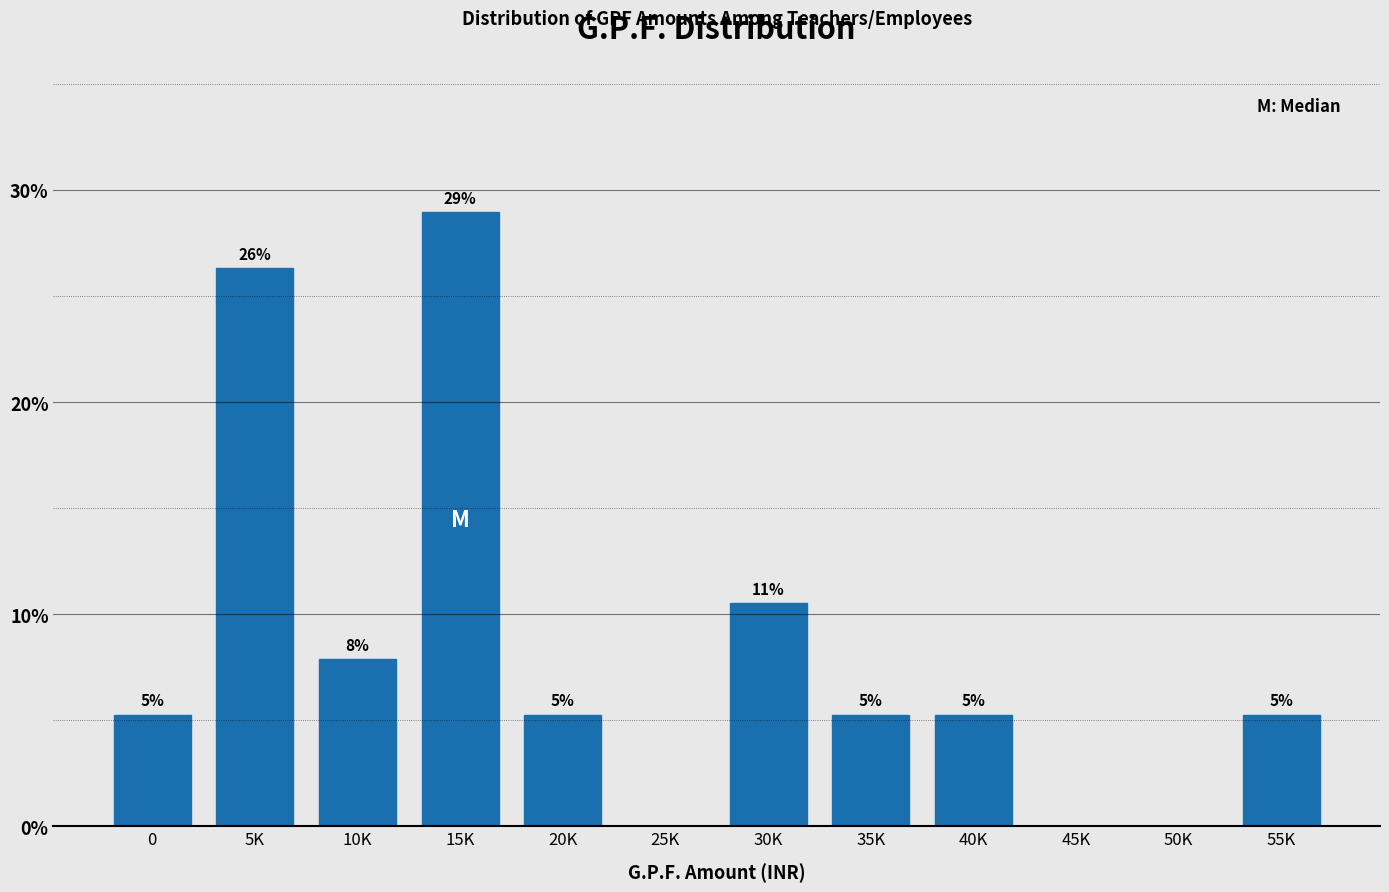

Are the bars horizontal?

No